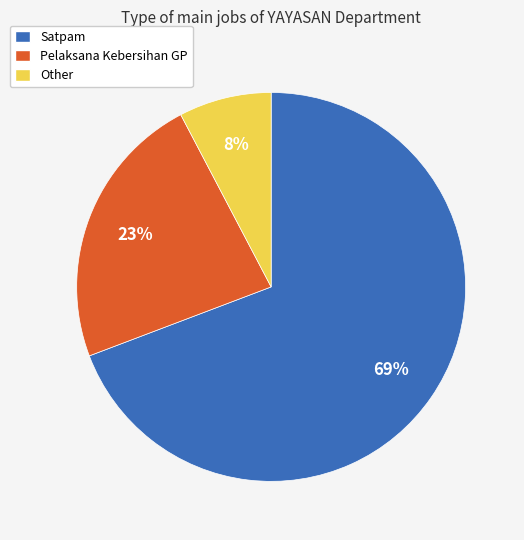

The Pelaksana Kebersihan GP slice represents 8% of the pie. True or false?

False